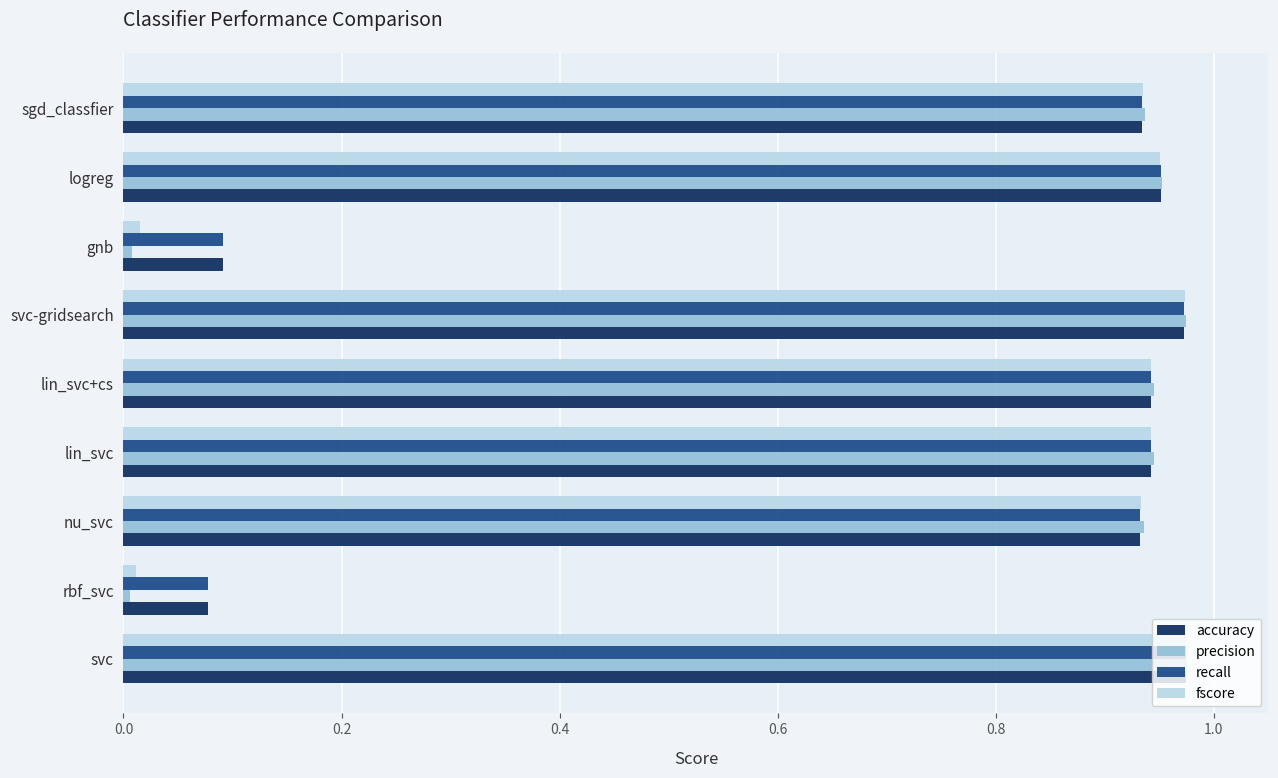

What is the sum of all accuracy values?

6.8